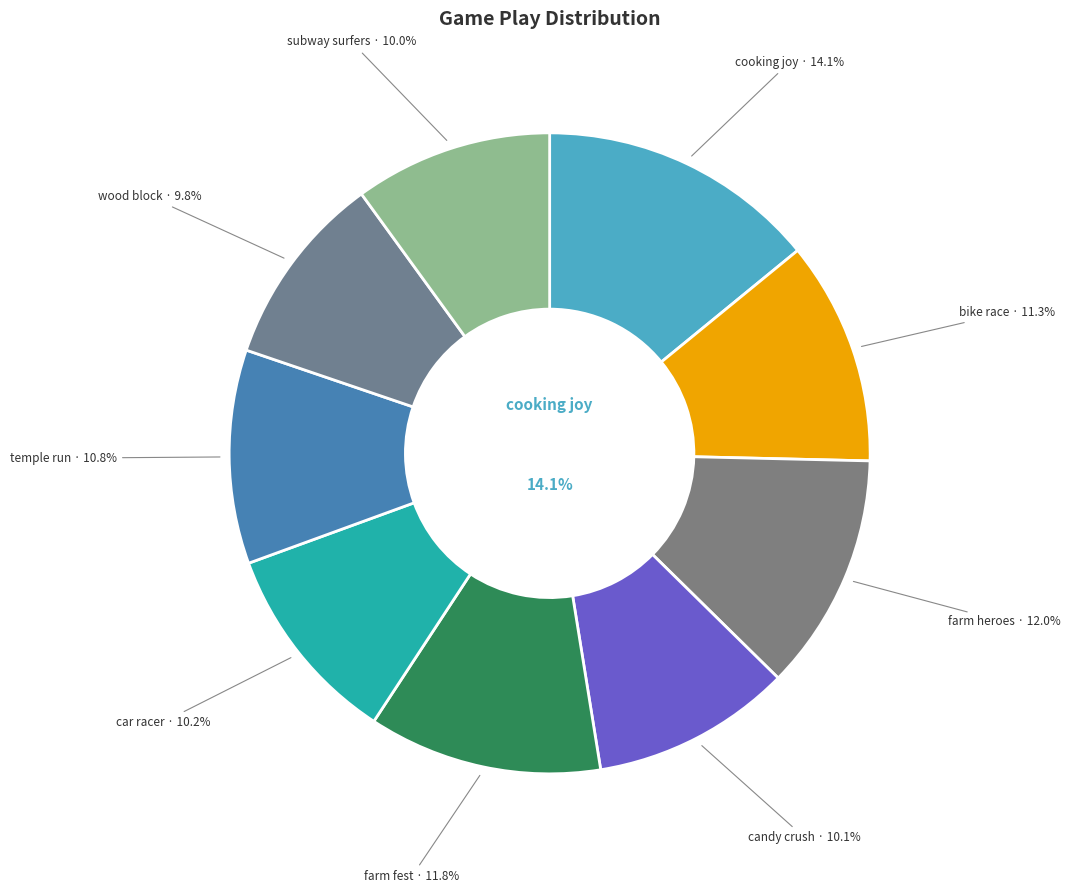

Which category has the smallest portion of the pie?

wood block